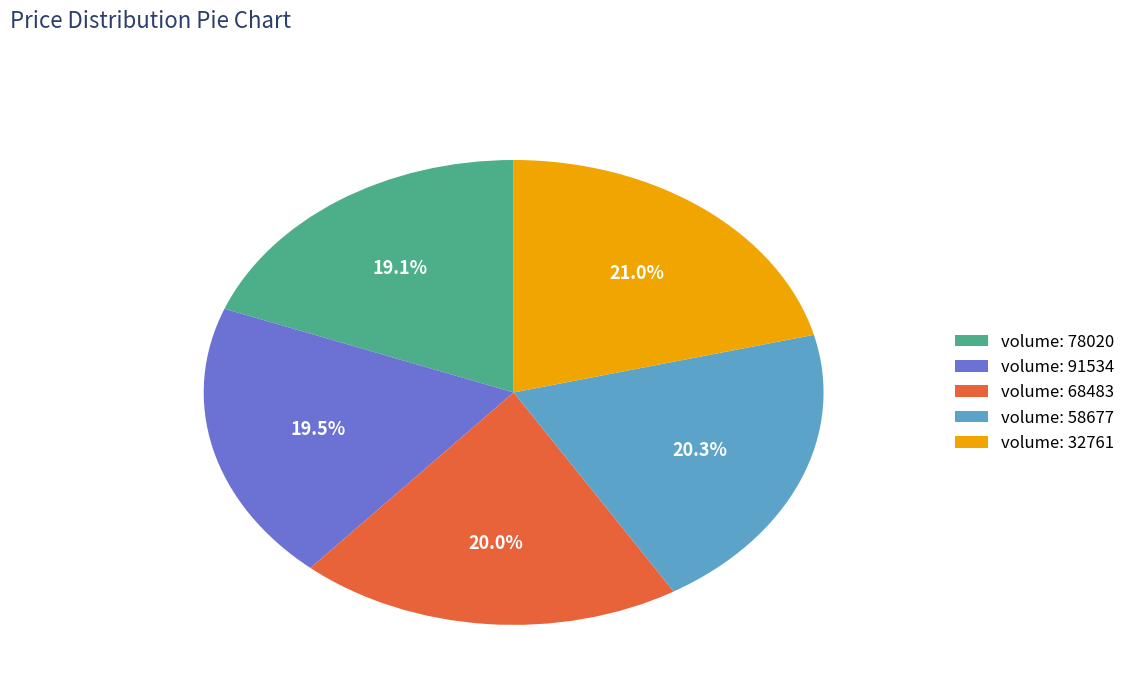

What portion of the pie excludes volume: 68483?

80.0%